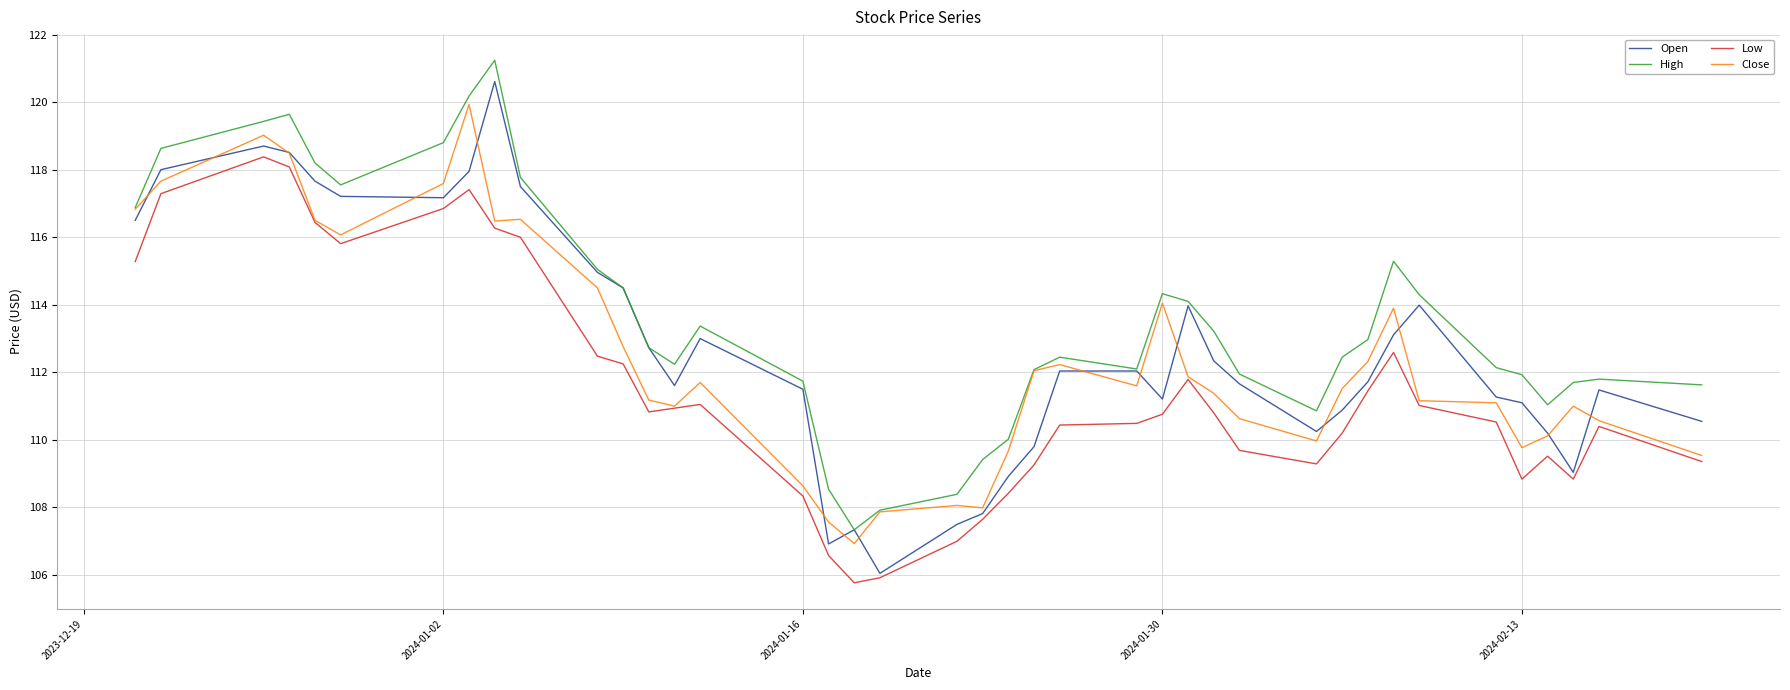

What is the smallest value displayed?

105.8